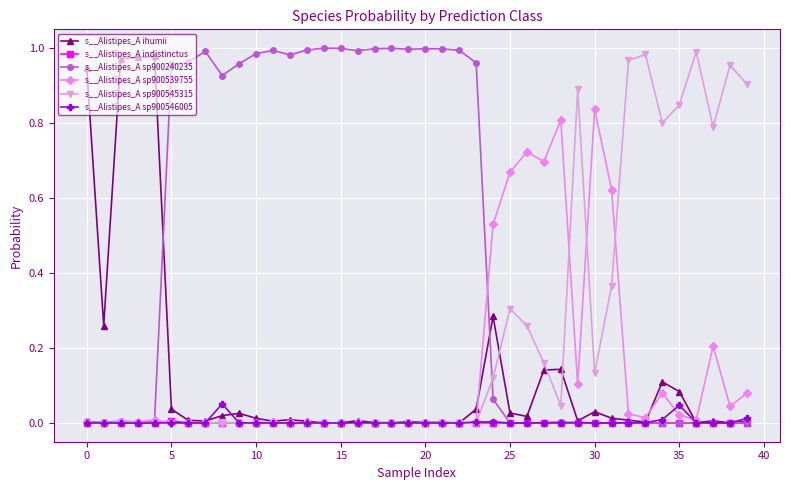

Which series has the largest total across all categories?

s__Alistipes_A sp900240235